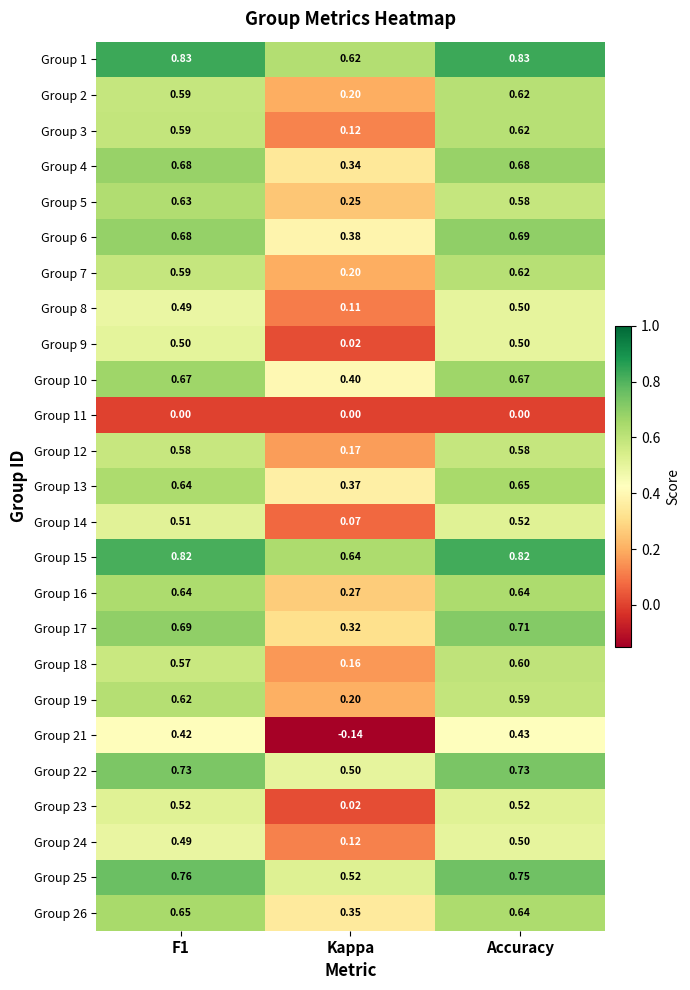

At which category is the sum across all series the highest?

Accuracy